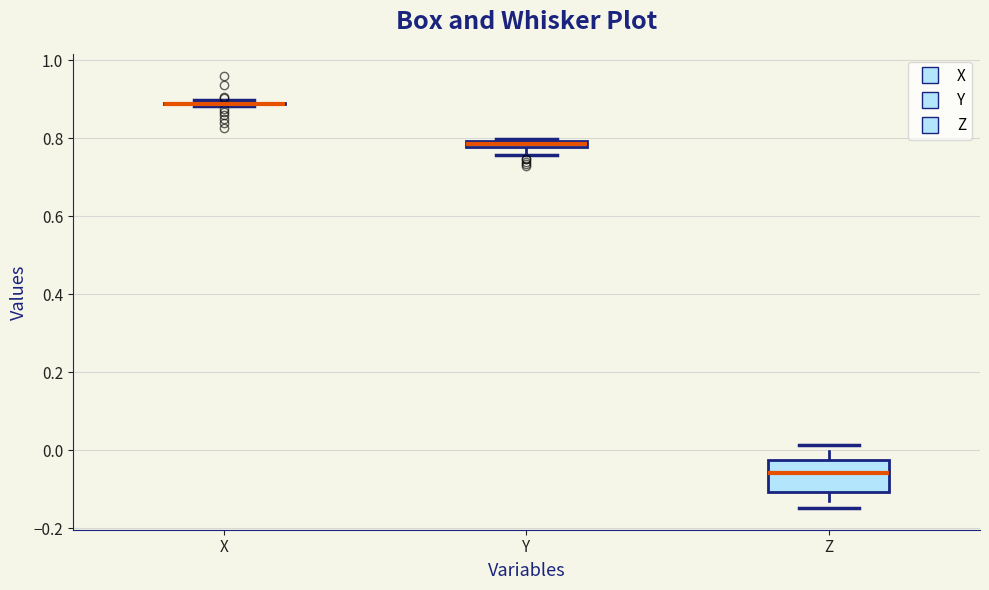

Where is the upper edge of the box for Z on the y-axis? The values are not printed on the chart, so give them approximately, as read against the axis.

-0.02